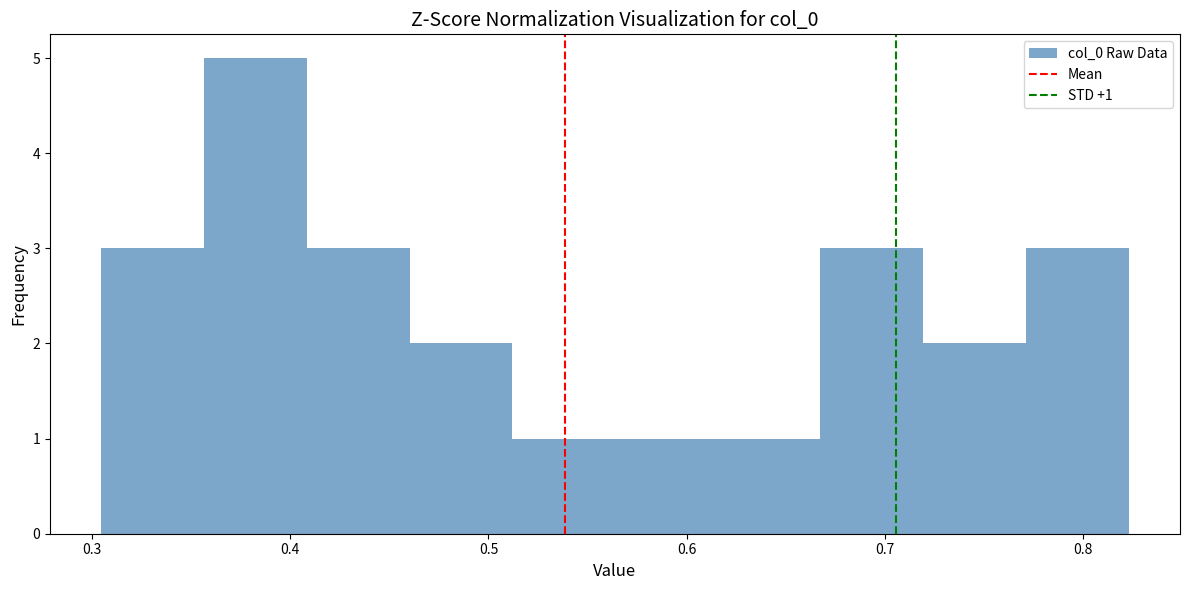

Over which range of the x-axis is the bar tallest?

0.36 to 0.41